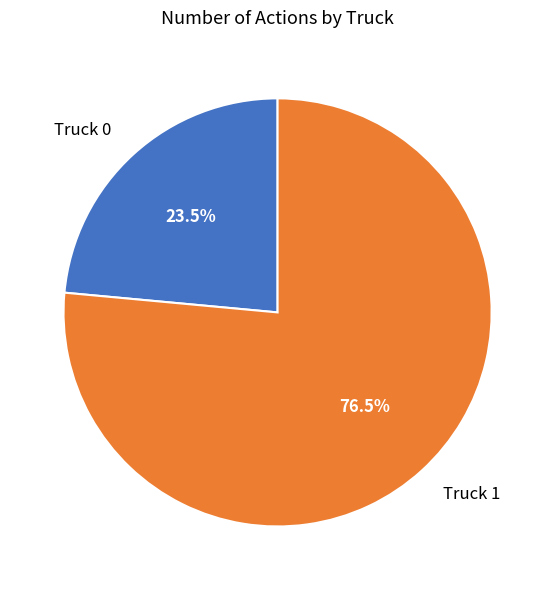

Is there any slice that represents more than half of the pie?

Yes